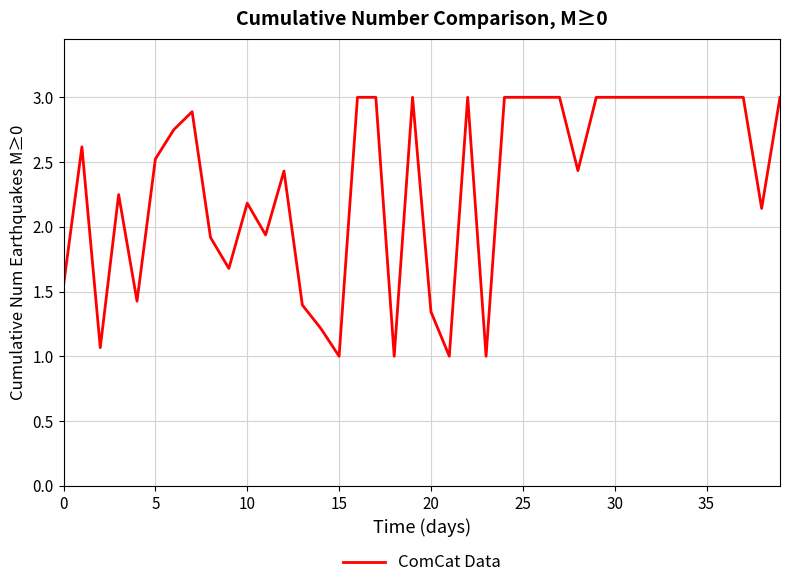

What is the greatest value displayed?

3.0